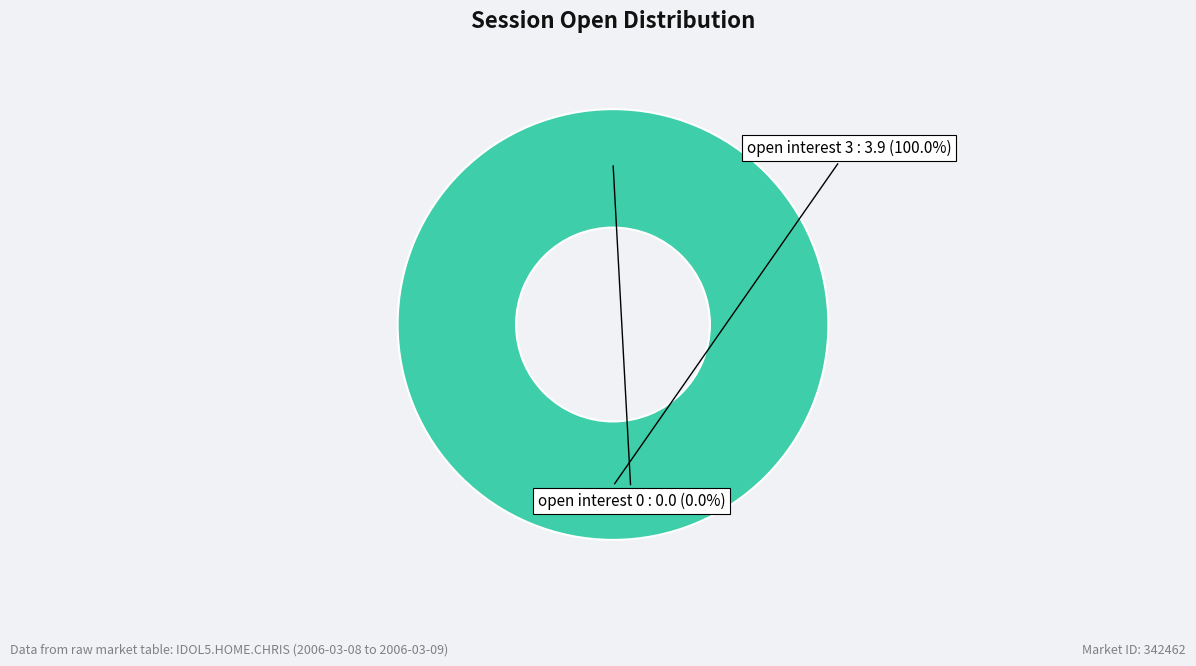

What percentage is the 3 slice, to the nearest percent?

100%